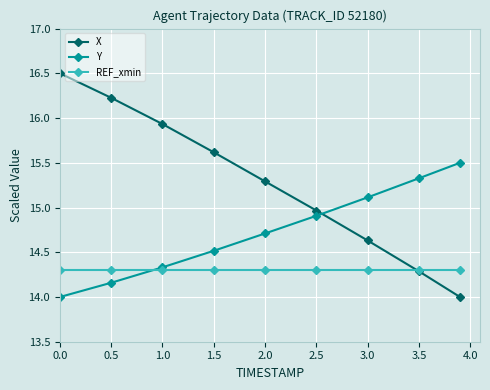

What is the value of the X point at the 5th from the left?

15.3